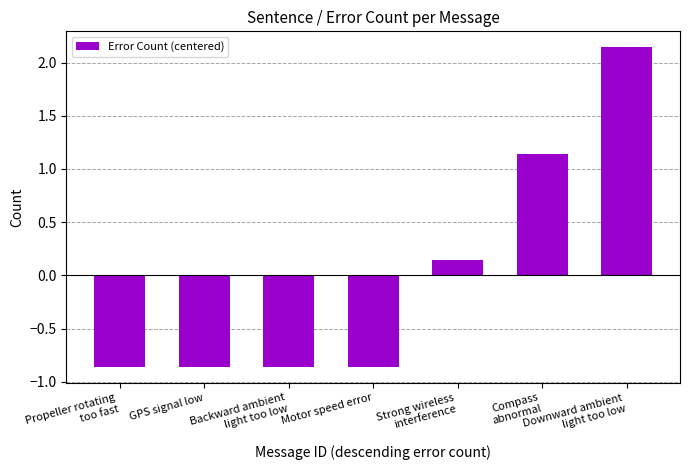

How many negative values are there?

4